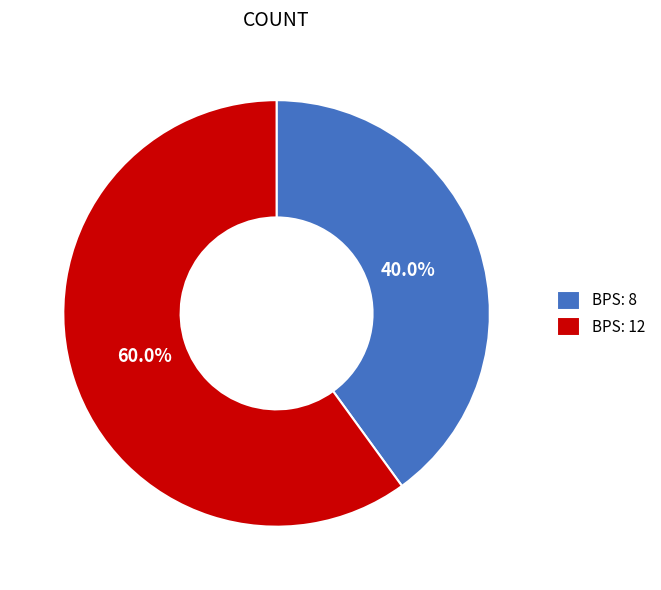

Rank the categories by value from highest to lowest.

BPS: 12, BPS: 8